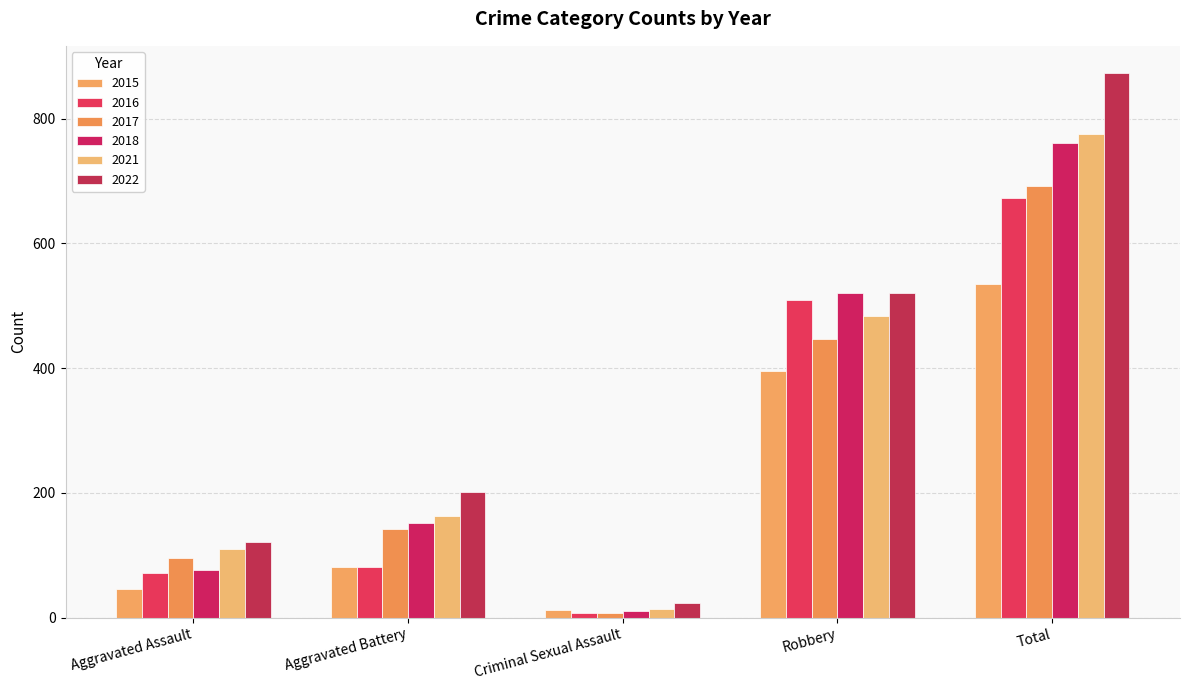

Rank the series at Criminal Sexual Assault from highest to lowest value.

2022, 2021, 2015, 2018, 2016, 2017